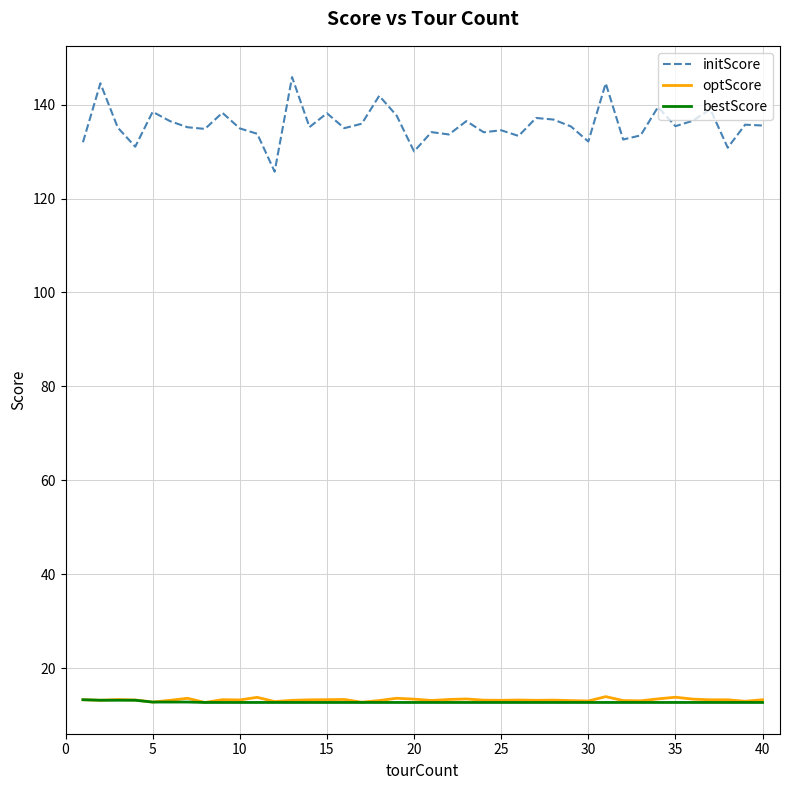

Which series has the largest total across all categories?

initScore